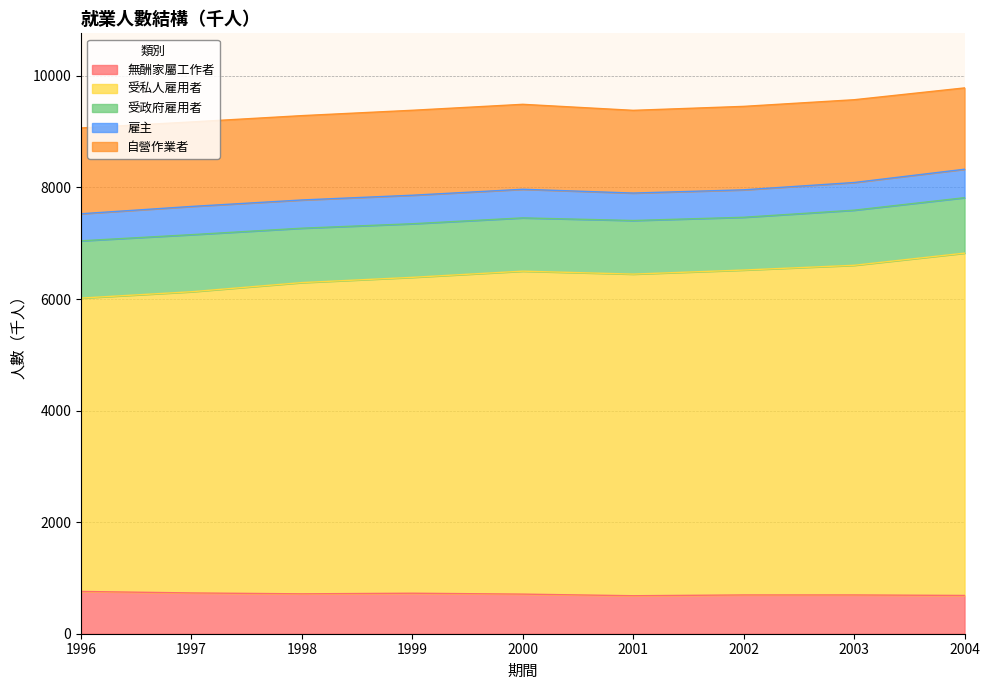

True or false: 自營作業者 and 無酬家屬工作者 intersect in this chart.

False